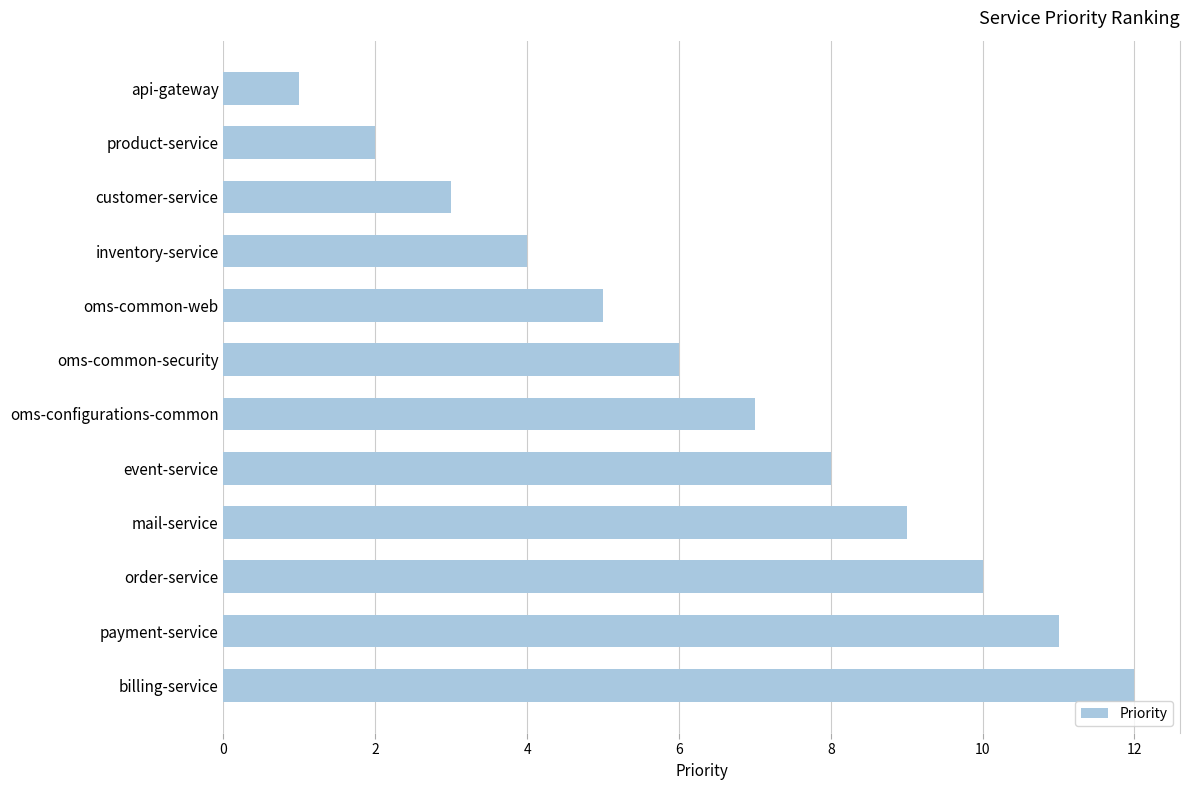

Rank the categories by value from highest to lowest.

billing-service, payment-service, order-service, mail-service, event-service, oms-configurations-common, oms-common-security, oms-common-web, inventory-service, customer-service, product-service, api-gateway